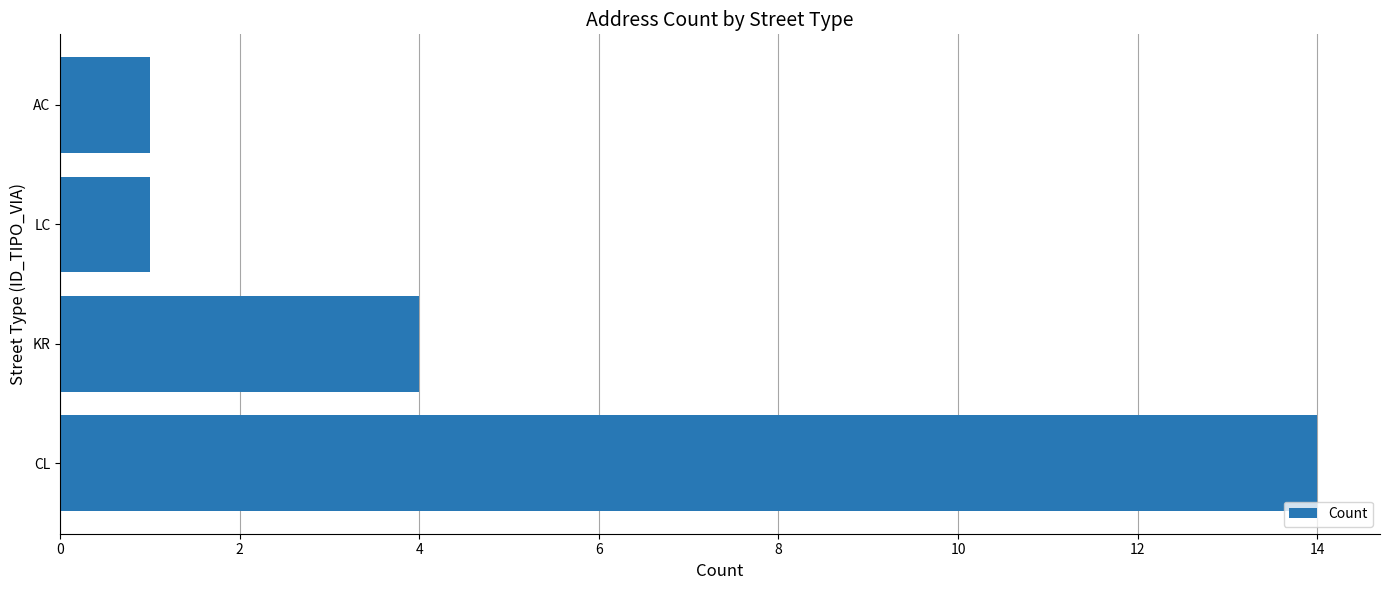

What is the difference between the maximum and minimum values?

13